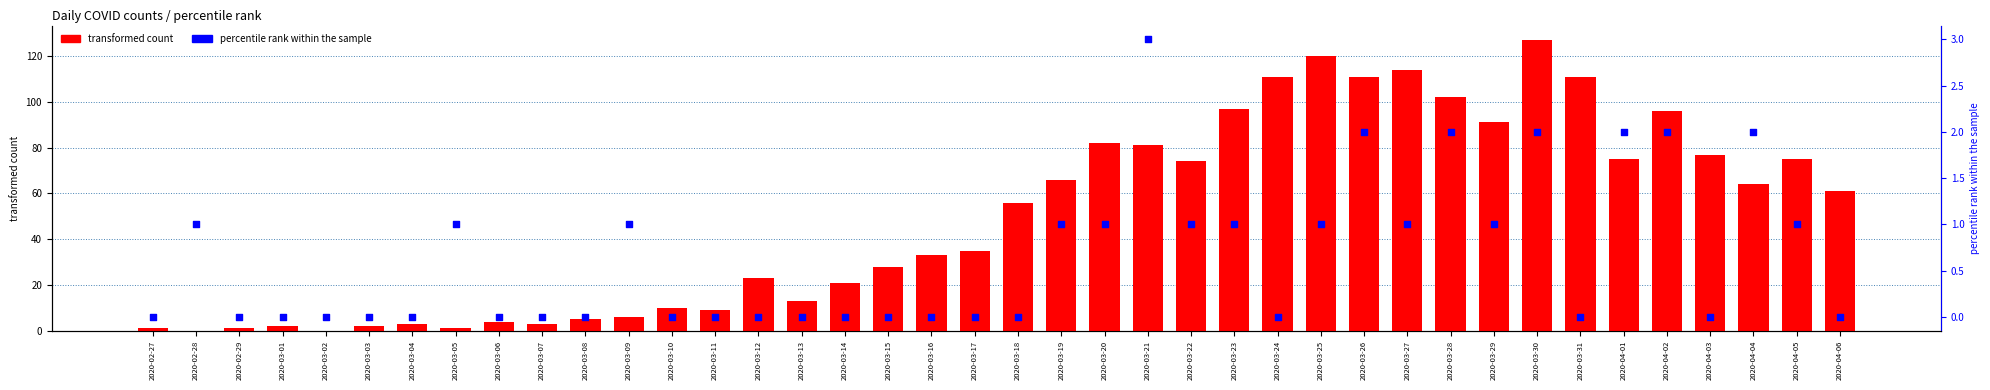

Which series reaches the minimum Y coordinate?

transformed count